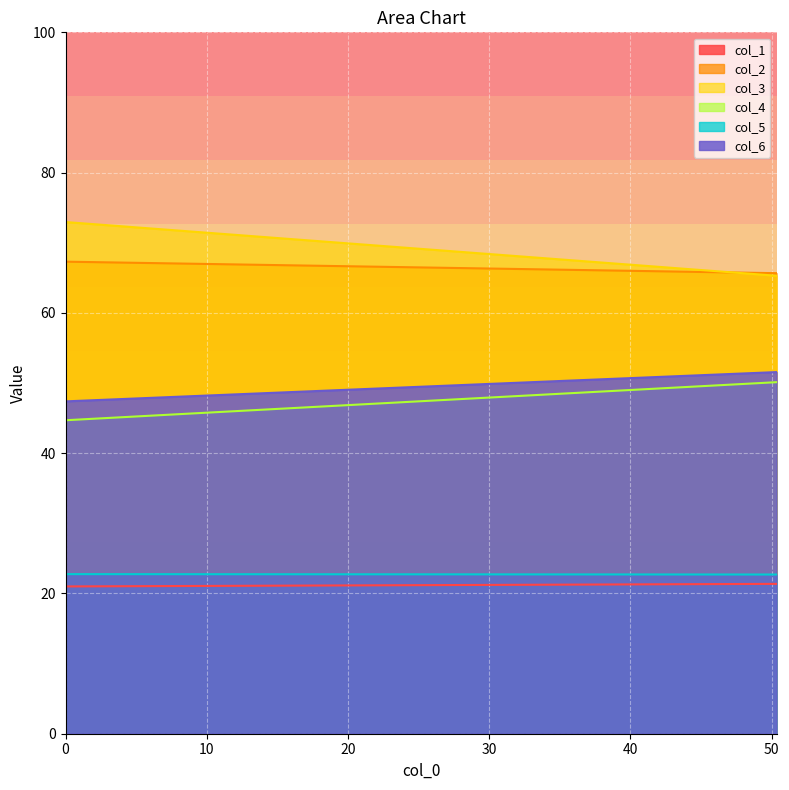

Which series has the largest total across all categories?

col_3